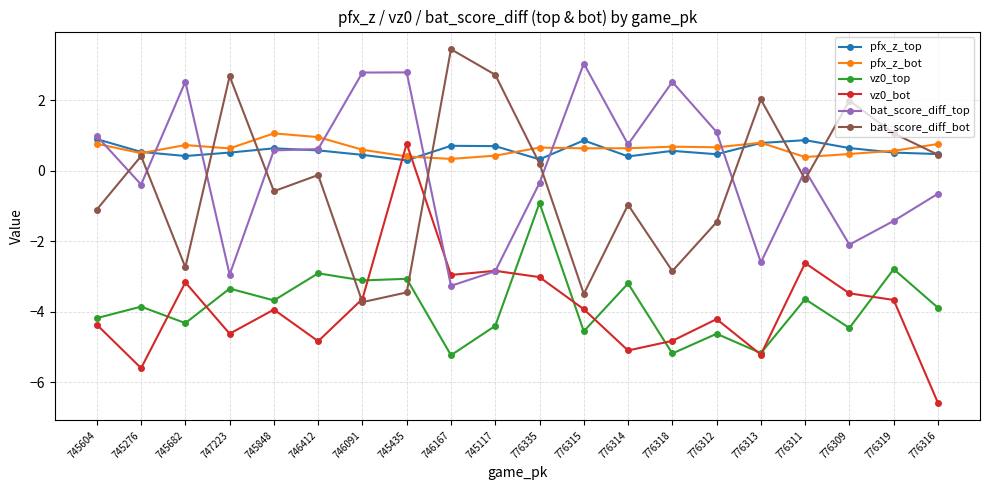

The vz0_top series shows -2.1 at 745117. True or false?

False